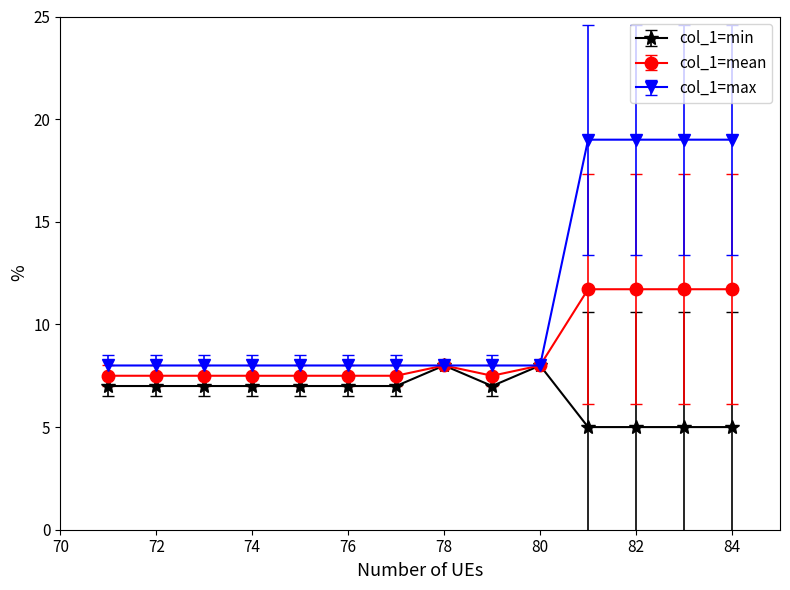

Rank the series by their maximum value, from lowest to highest.

col_1=min, col_1=mean, col_1=max